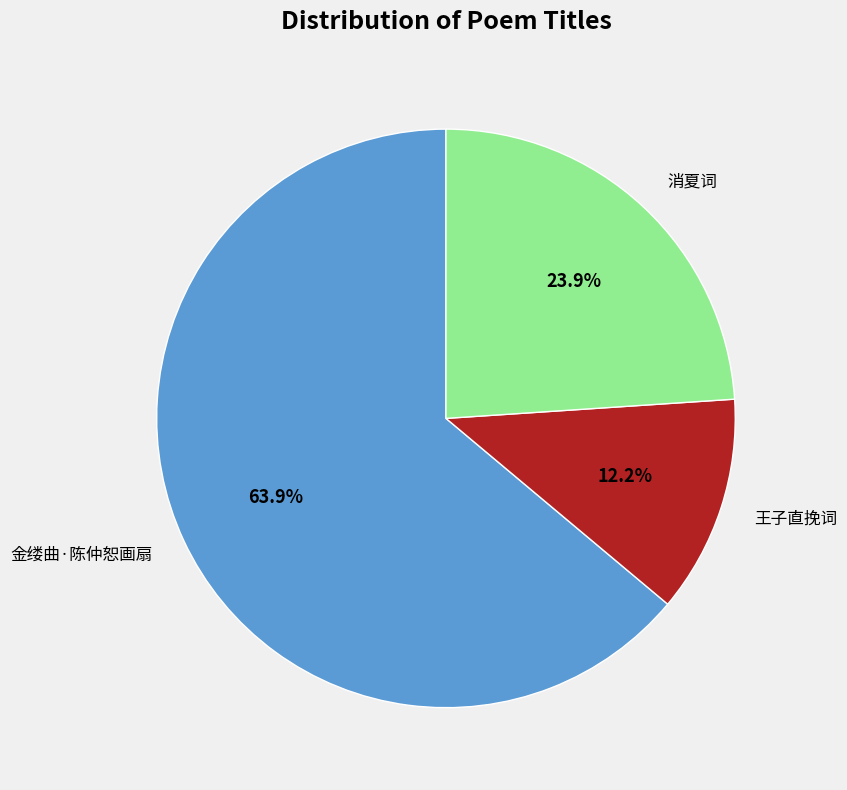

Which has a higher value, 金缕曲·陈仲恕画扇 or 消夏词?

金缕曲·陈仲恕画扇